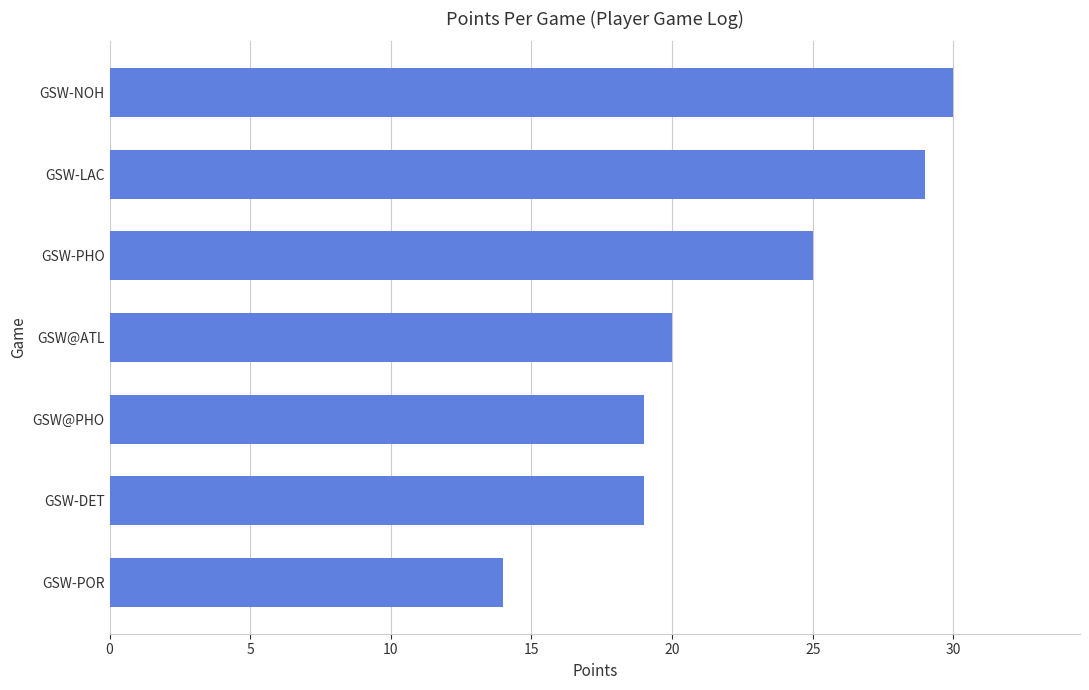

What is the change in value from GSW@PHO to GSW-LAC?

+10